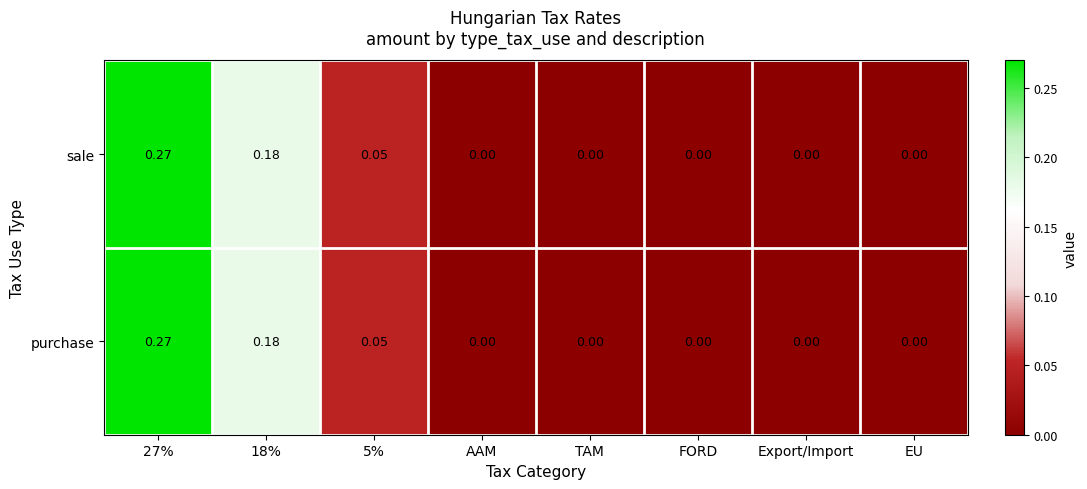

Is the value of sale at 27% greater than the value of purchase at AAM?

Yes